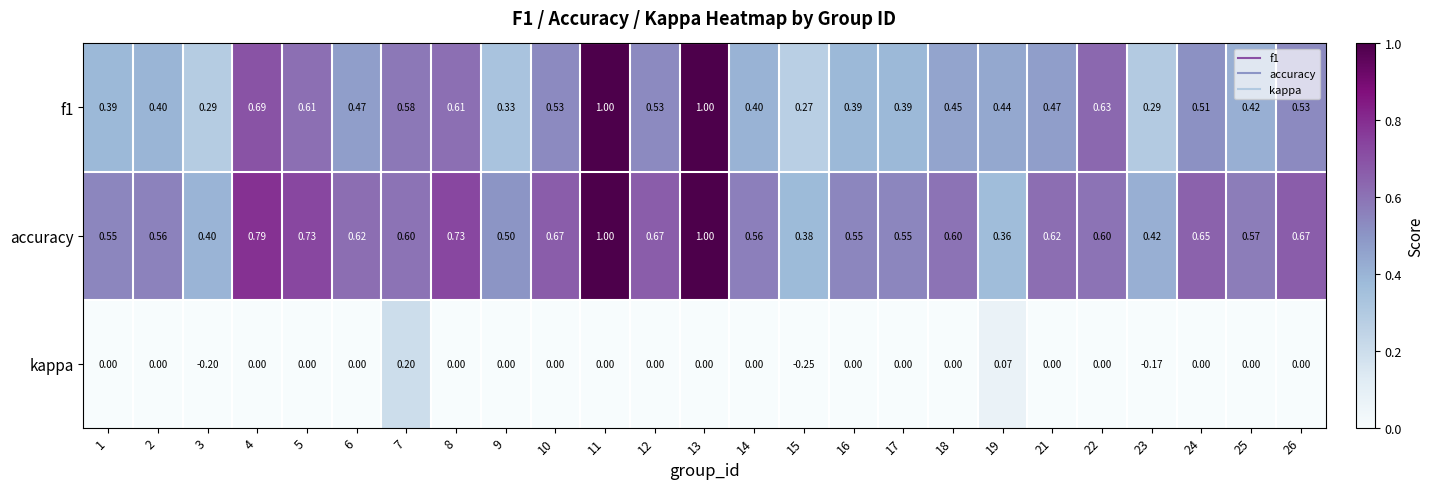

Which series has the largest total across all categories?

accuracy